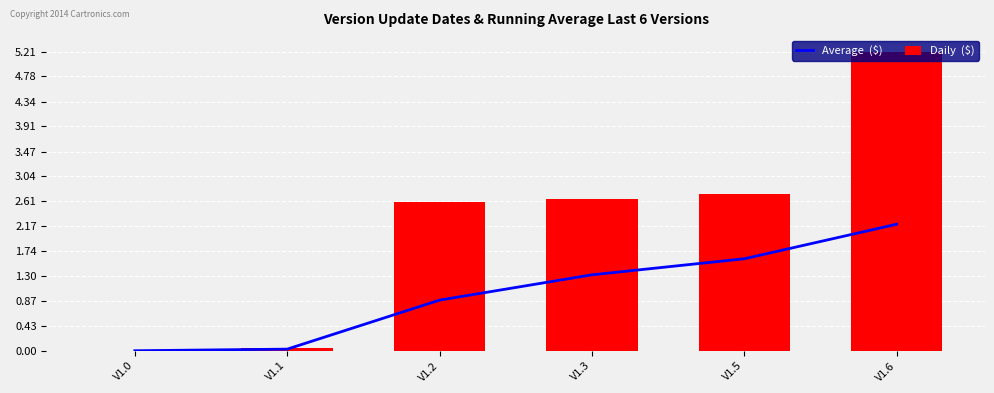

What is the value of the Average  ($) bar at the 4th from the left?

1.3